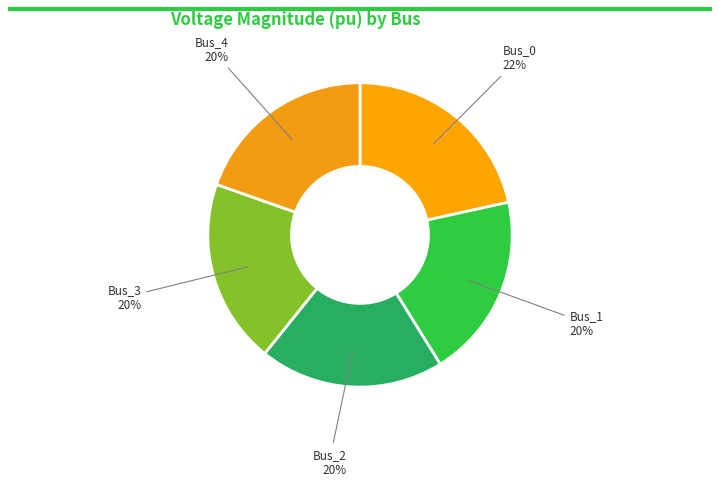

Does Bus_4 account for over 50% of the chart?

No